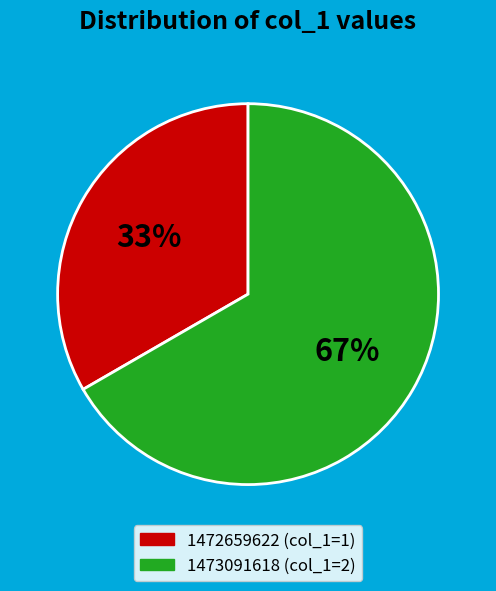

To the nearest percent, what is the average slice percentage?

50%